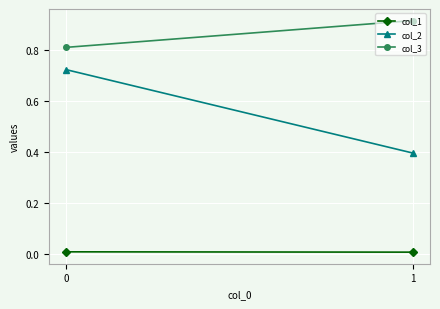

Is it true that col_2 equals 0.5 at 1?

False